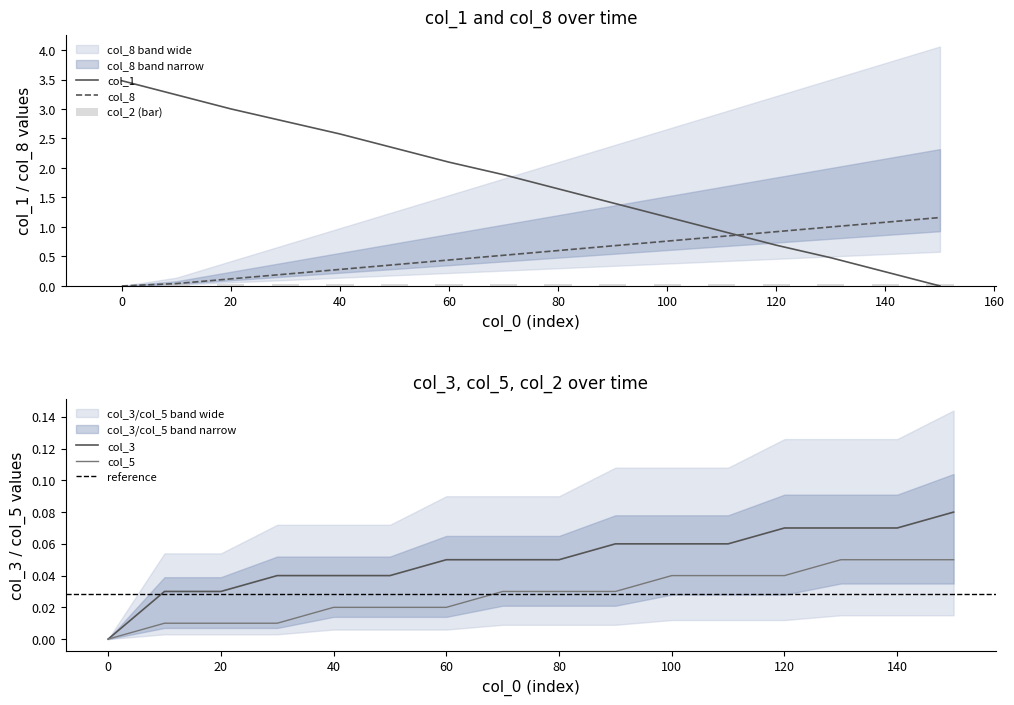

True or false: col_8 has a value of 0.1 at 20.

True